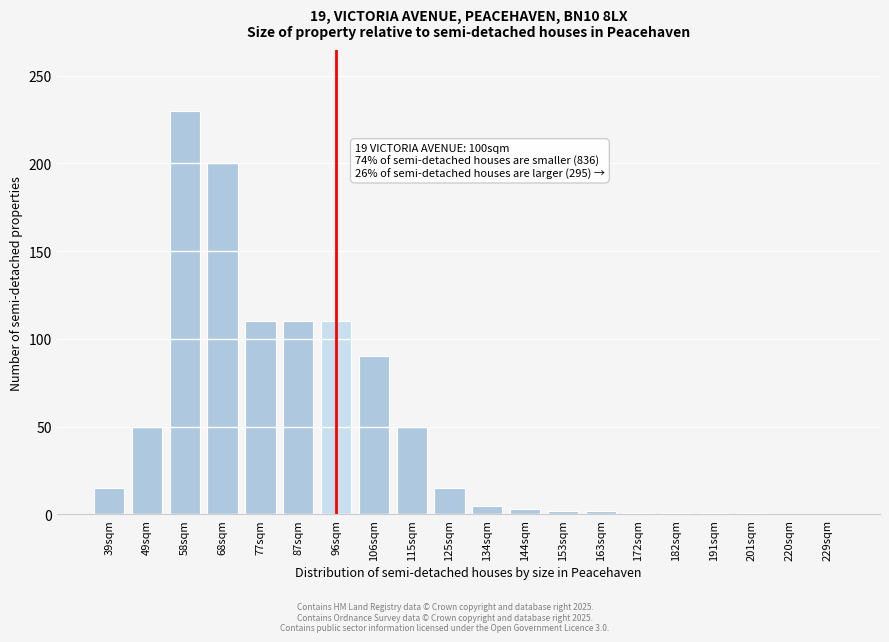

Approximately how many times larger is the value at 87sqm compared to 106sqm?

1.2